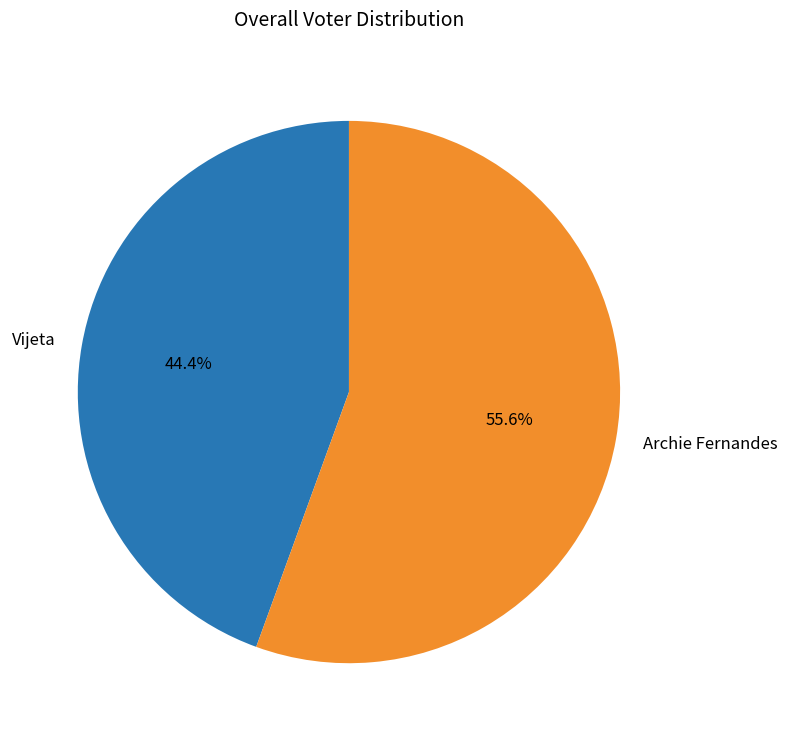

What is the largest slice in the pie chart?

Archie Fernandes